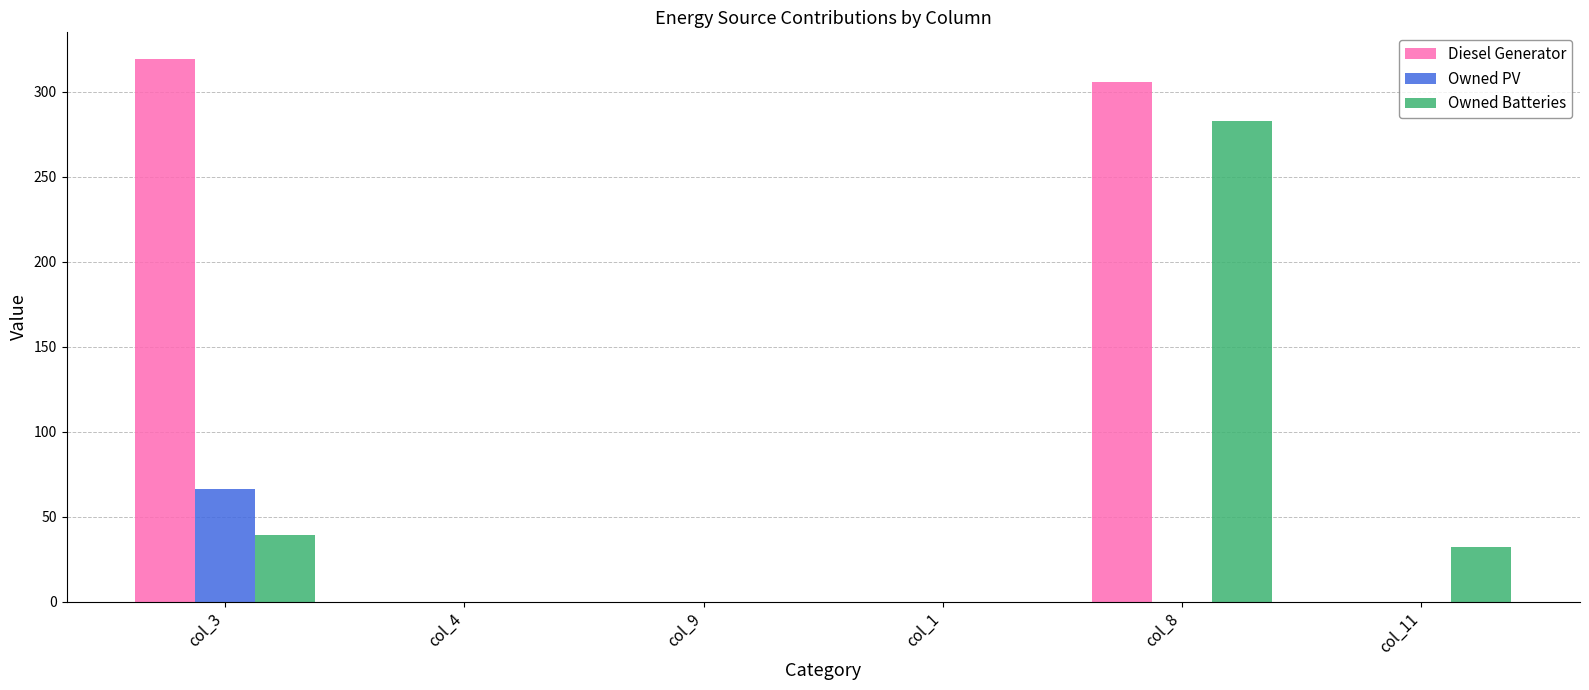

The value of Diesel Generator at col_8 is 306. True or false?

True